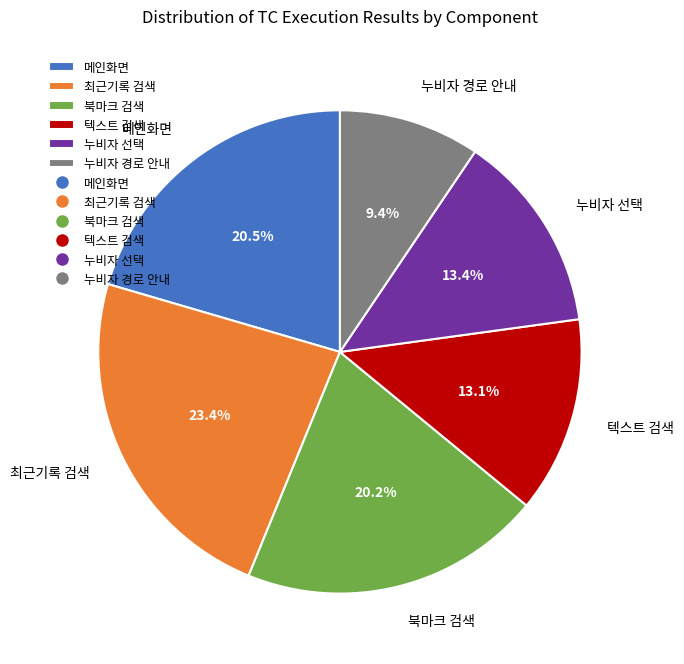

What is the total percentage of 누비자 경로 안내 and 최근기록 검색?

32.8%